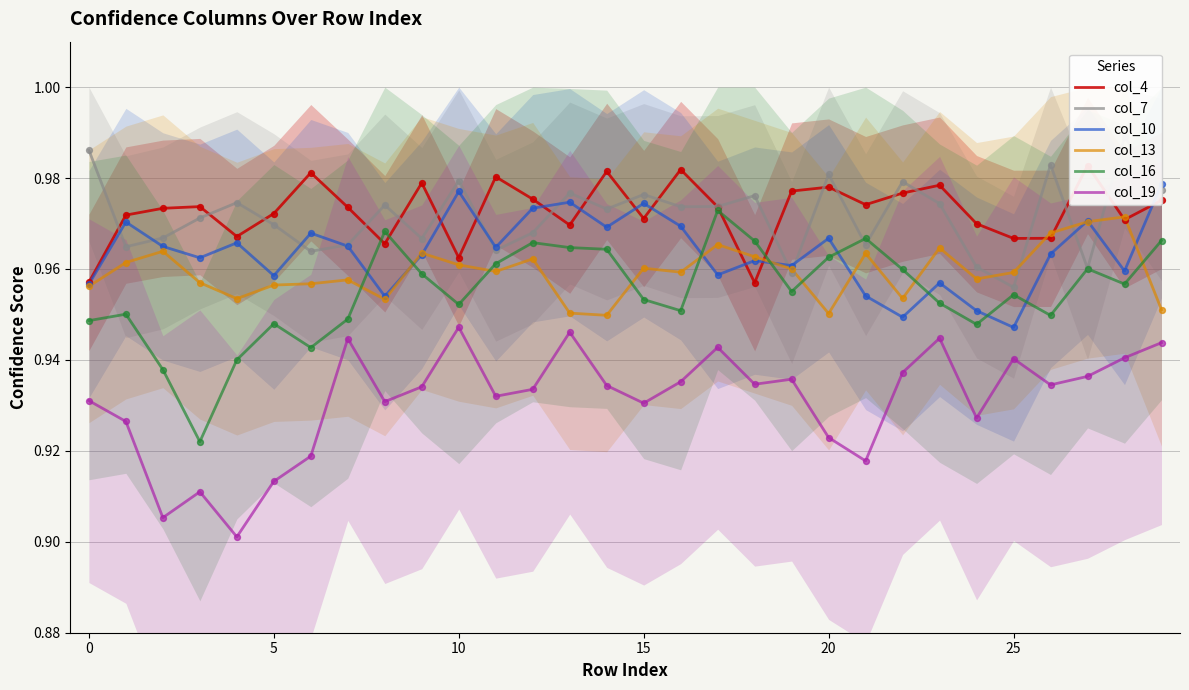

Which series has the largest total across all categories?

col_4